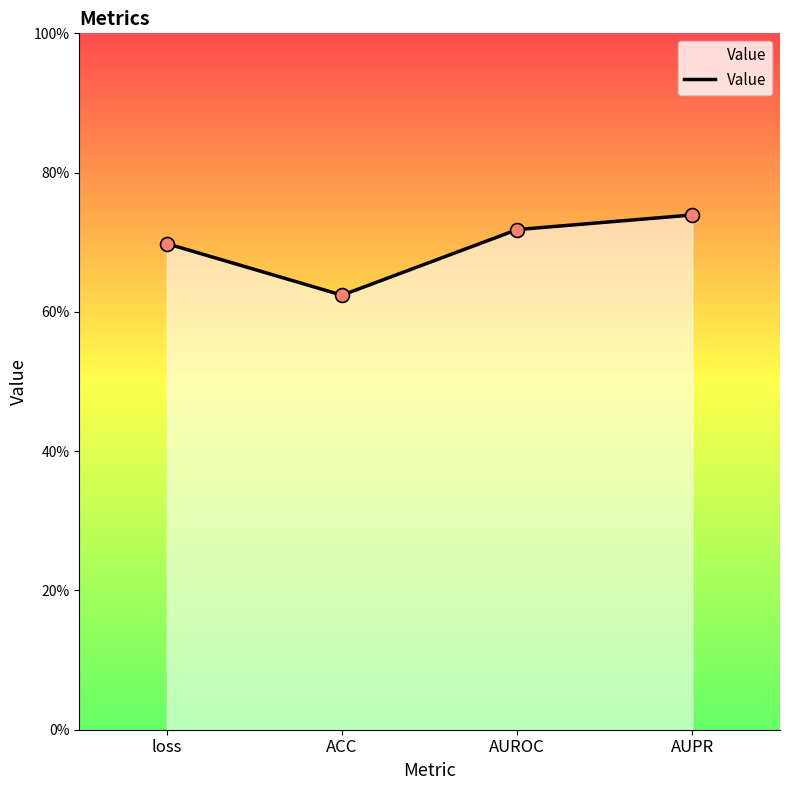

Is this an area chart (filled region under the line)?

Yes